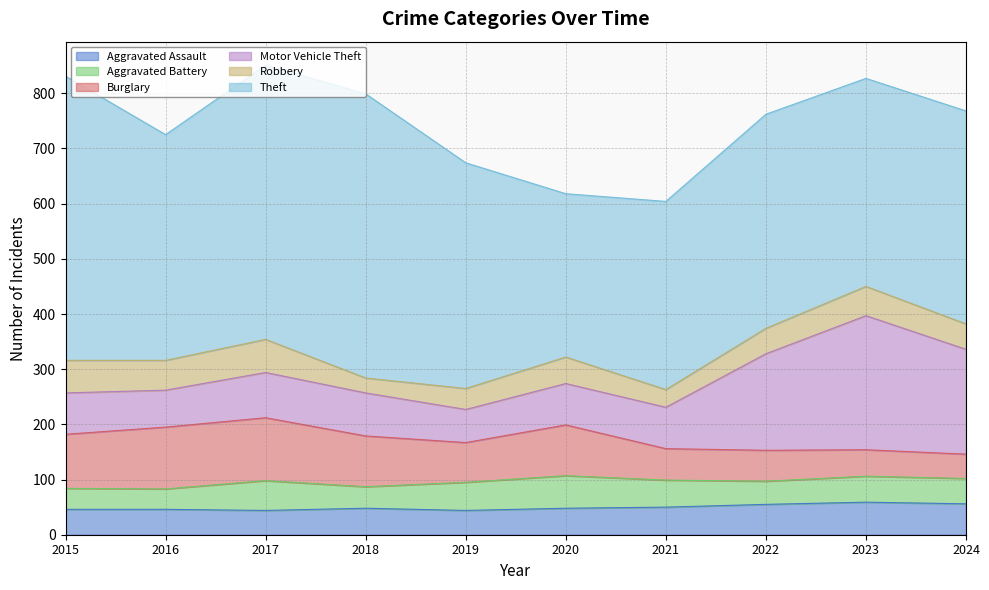

The value of Theft at 2019 is 591. True or false?

False